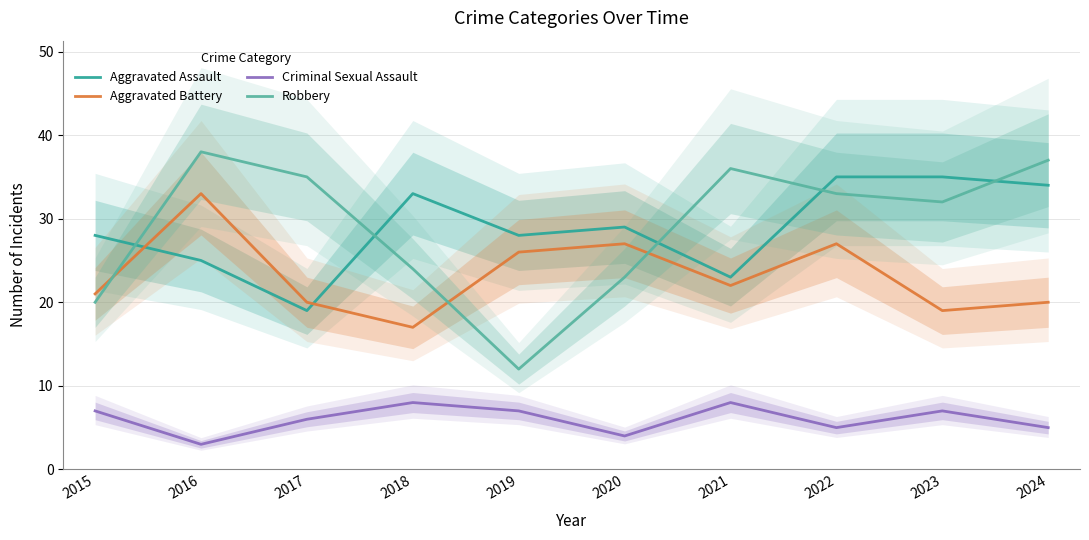

List the series in order of their peak value, highest first.

Robbery, Aggravated Assault, Aggravated Battery, Criminal Sexual Assault